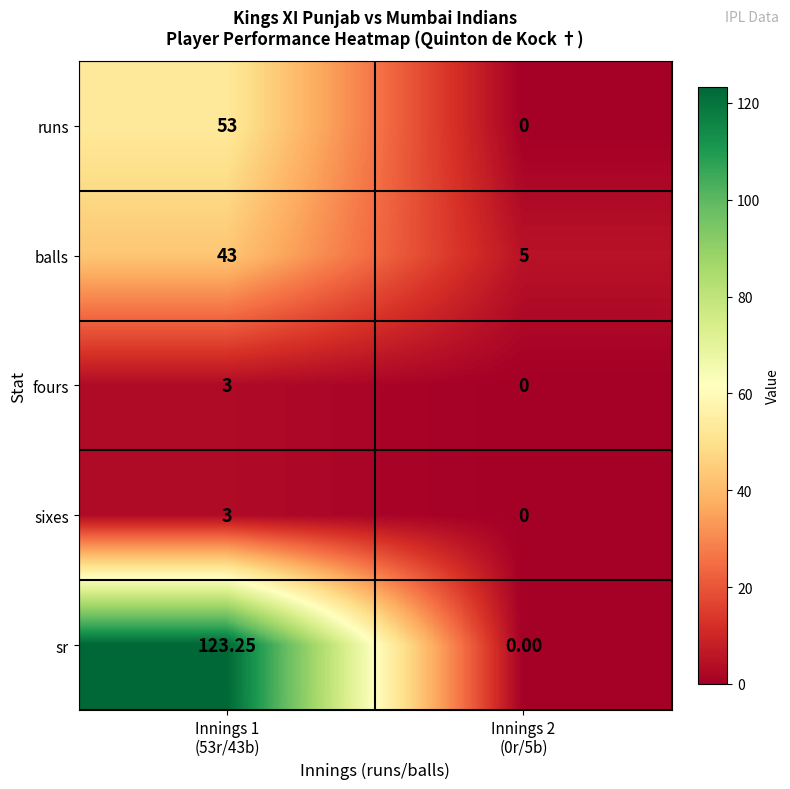

Which series has the largest range (max minus min)?

sr